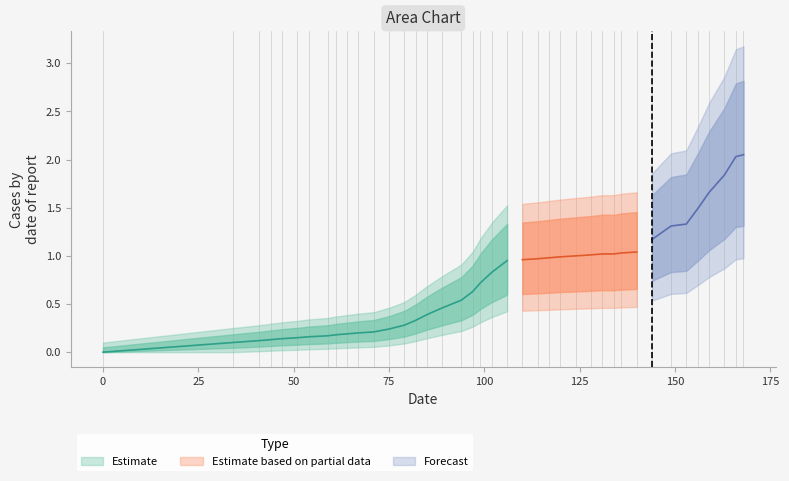

What is the change in value from 75 to 168?

+1.8